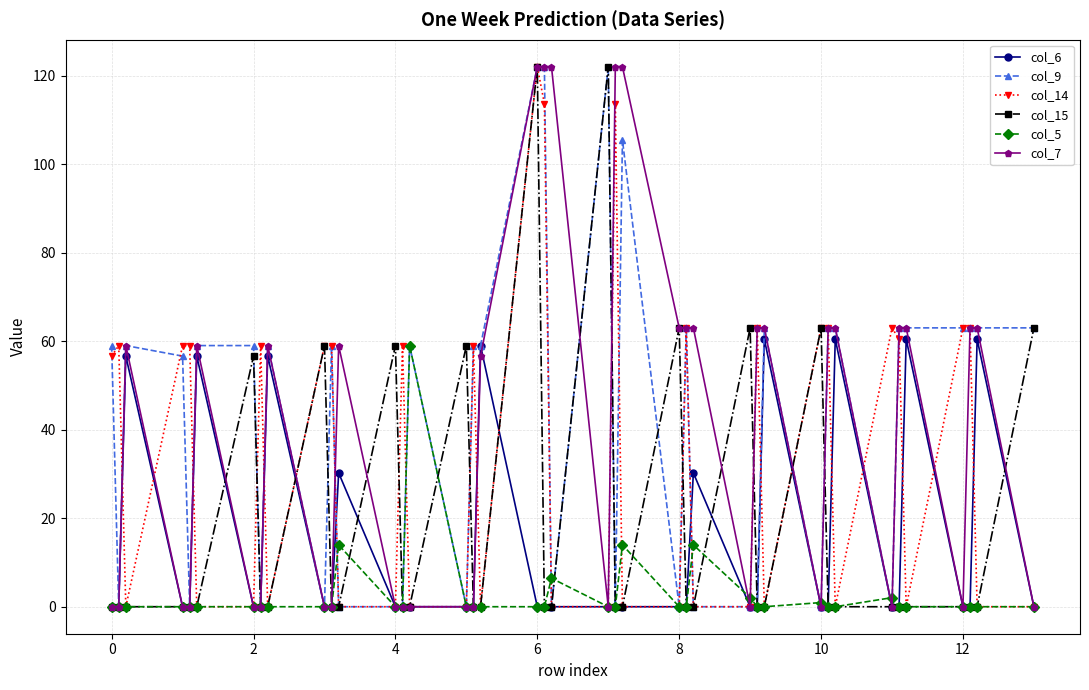

What is the highest value of the col_9 series?

122.0